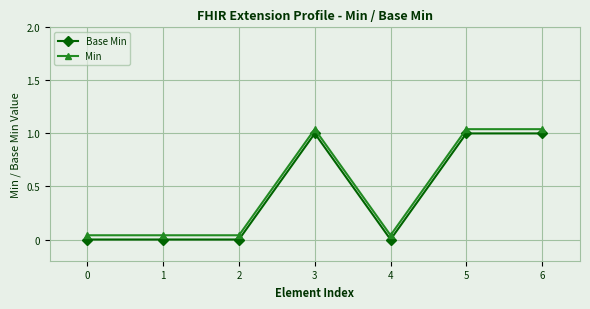

Reading right to left, extract all data points from this chart.

Base Min: 1.0	1.0	0.0	1.0	0.0	0.0	0.0
Min: 1.0	1.0	0.0	1.0	0.0	0.0	0.0